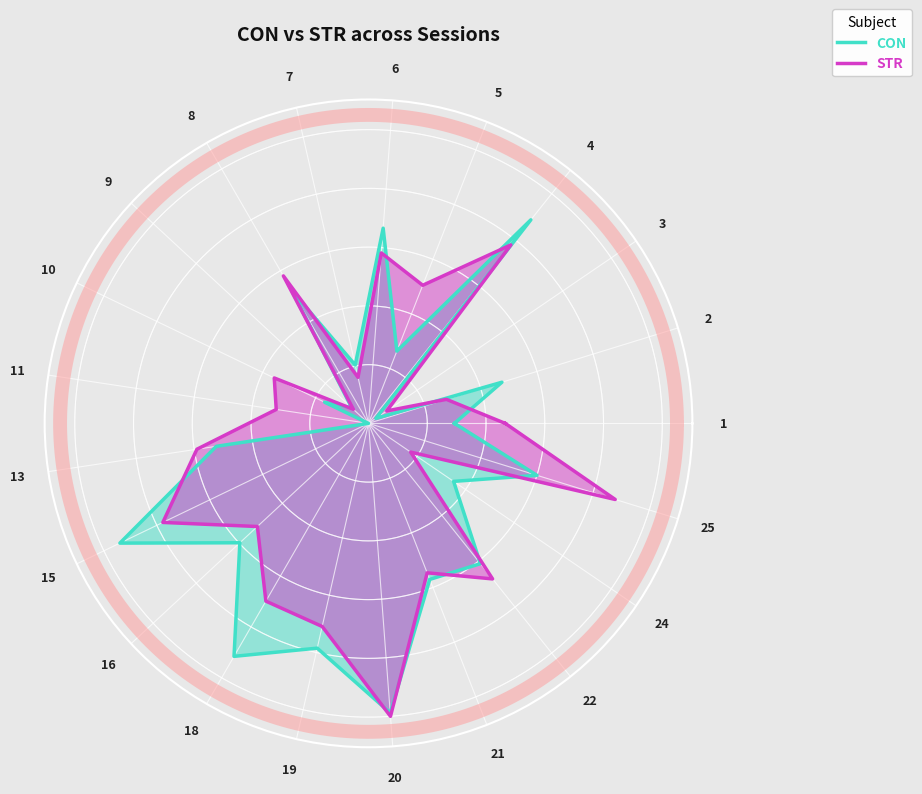

What is the maximum value for CON?

1.0